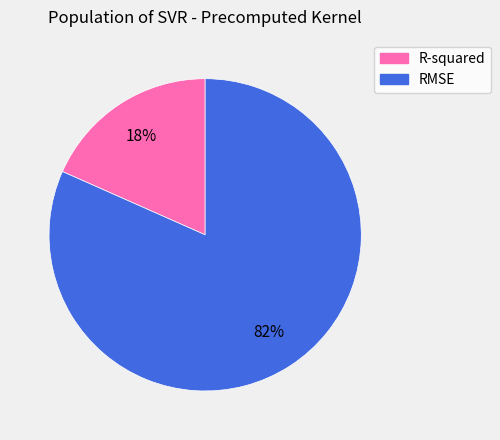

Which category has the biggest portion of the pie?

RMSE